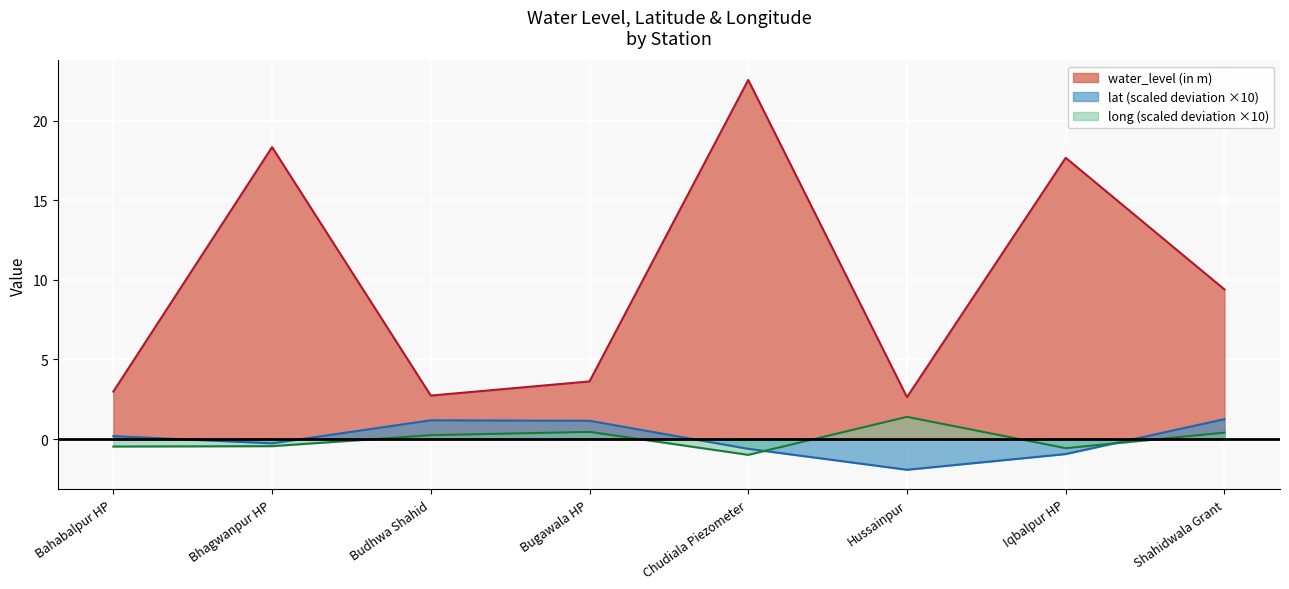

What position from the right is Hussainpur?

3